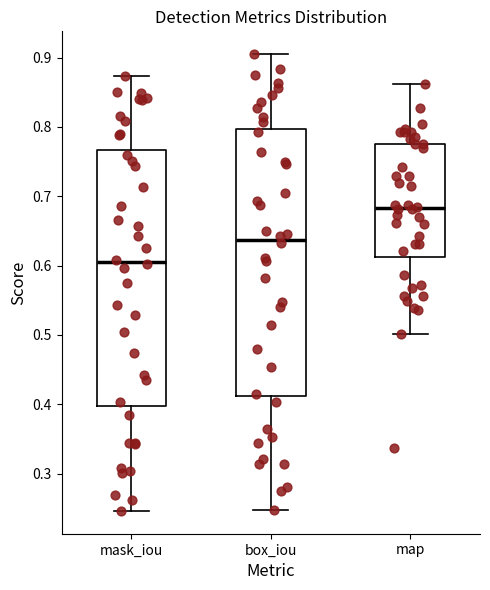

Comparing the boxes themselves (not the whiskers), which one is the tallest?

box_iou